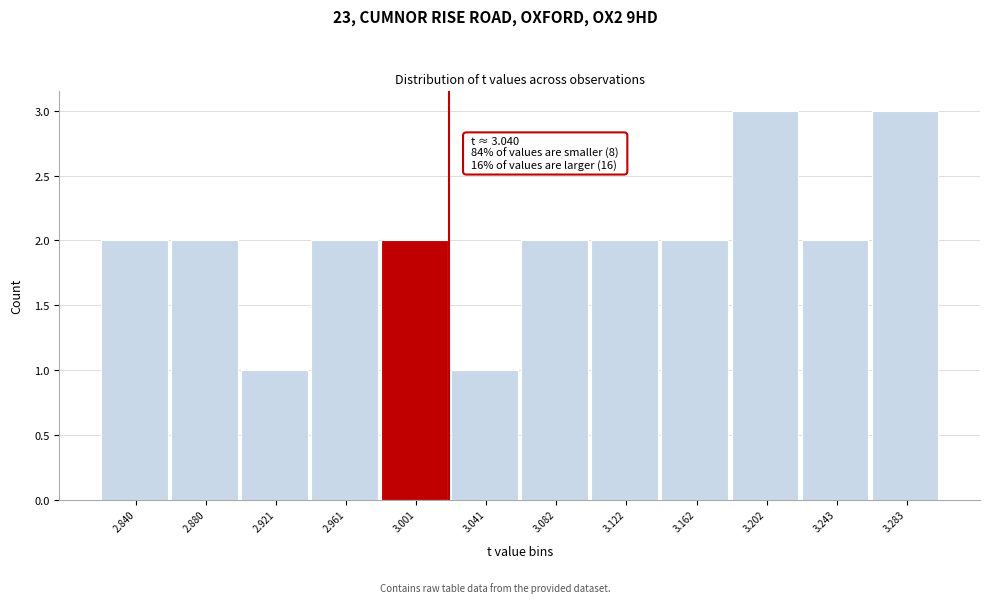

Reading left to right, what are all the values shown in this chart?

2	2	1	2	2	1	2	2	2	3	2	3